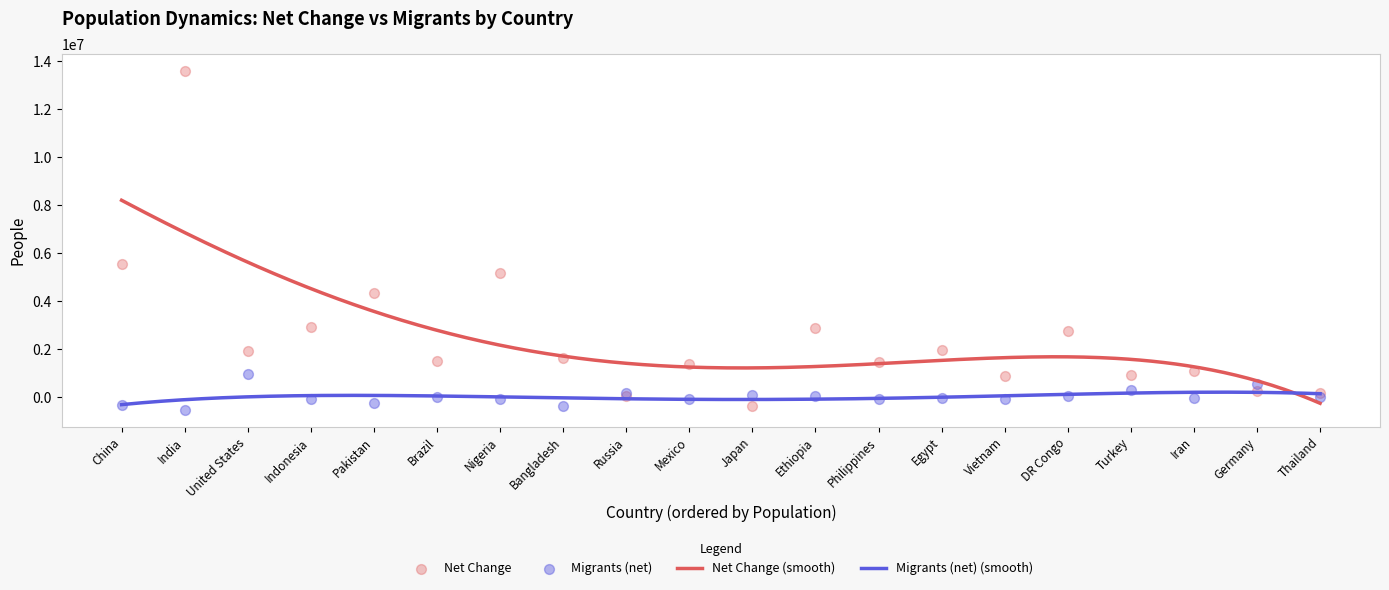

Which series contains the lowest Y value?

Migrants (net)